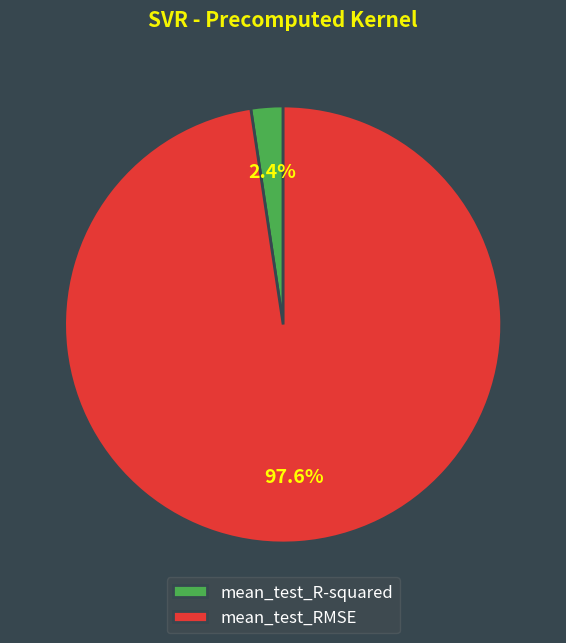

Which slice represents more than half of the pie?

mean_test_RMSE